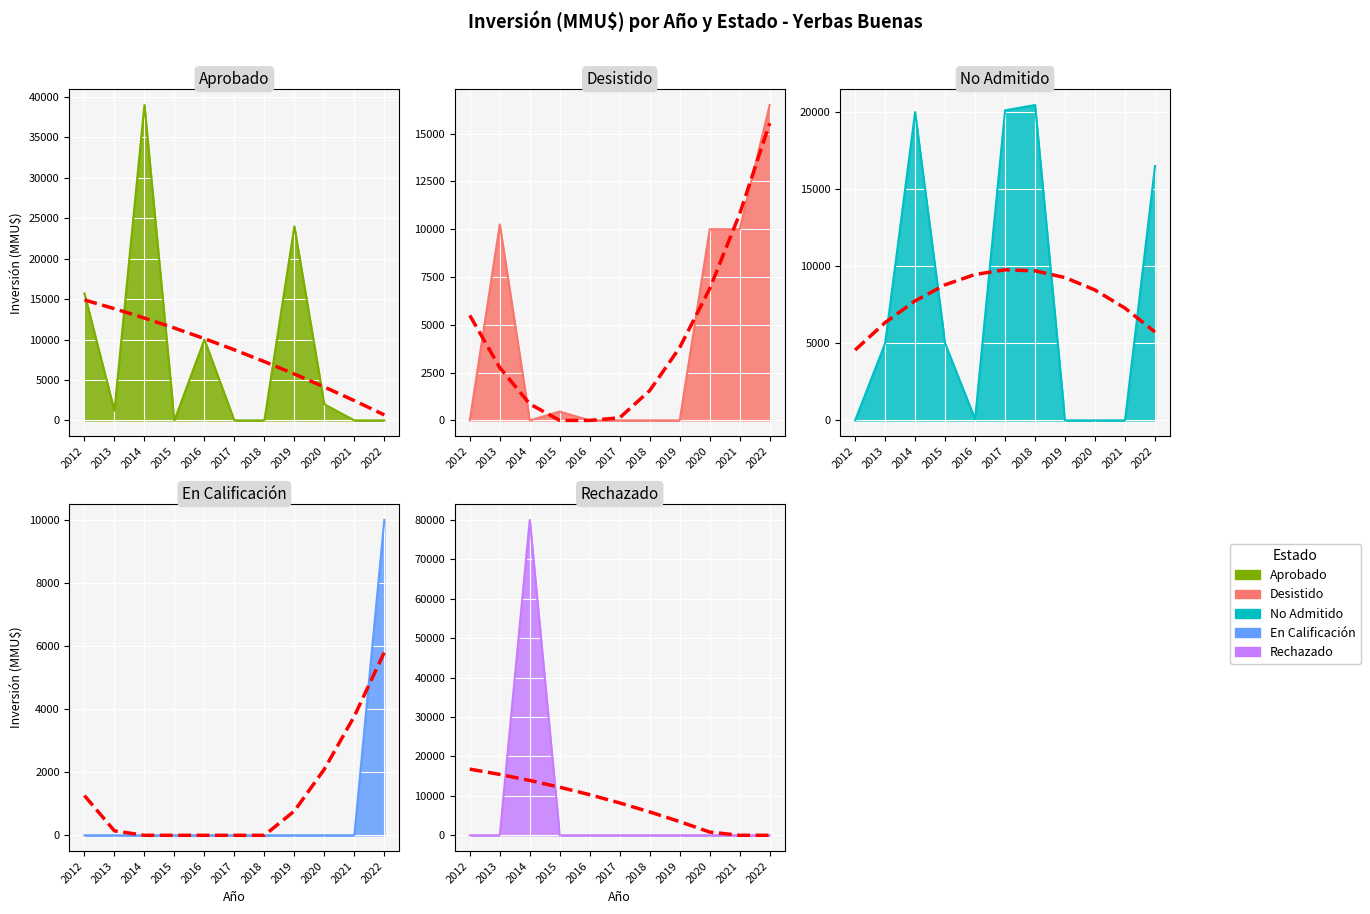

Which has a higher value, 2014-07 or 2019-03?

2014-07